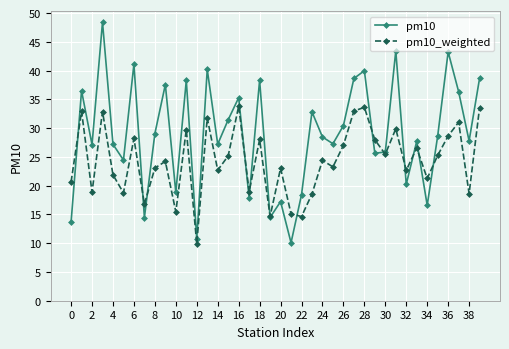

What is the value of the pm10_weighted point at the 2nd from the left?

32.9